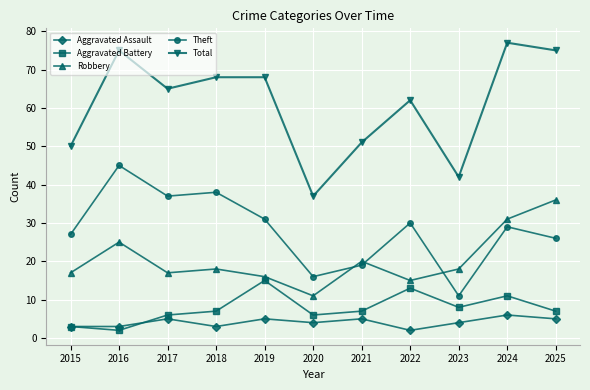

Reading left to right, list all the values displayed in this chart.

Aggravated Assault: 2015=3	2016=3	2017=5	2018=3	2019=5	2020=4	2021=5	2022=2	2023=4	2024=6	2025=5
Aggravated Battery: 2015=3	2016=2	2017=6	2018=7	2019=15	2020=6	2021=7	2022=13	2023=8	2024=11	2025=7
Robbery: 2015=17	2016=25	2017=17	2018=18	2019=16	2020=11	2021=20	2022=15	2023=18	2024=31	2025=36
Theft: 2015=27	2016=45	2017=37	2018=38	2019=31	2020=16	2021=19	2022=30	2023=11	2024=29	2025=26
Total: 2015=50	2016=75	2017=65	2018=68	2019=68	2020=37	2021=51	2022=62	2023=42	2024=77	2025=75